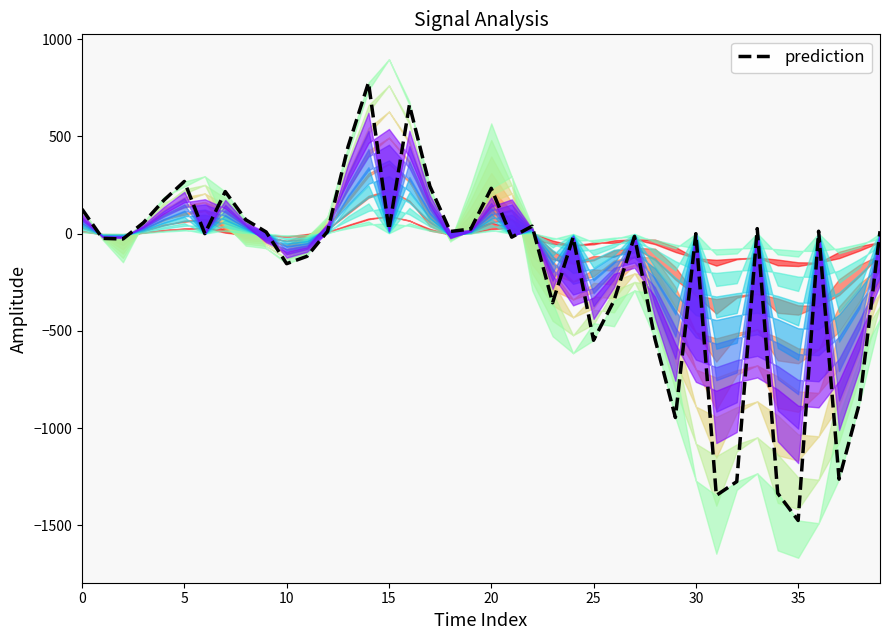

How many negative values are there?

20